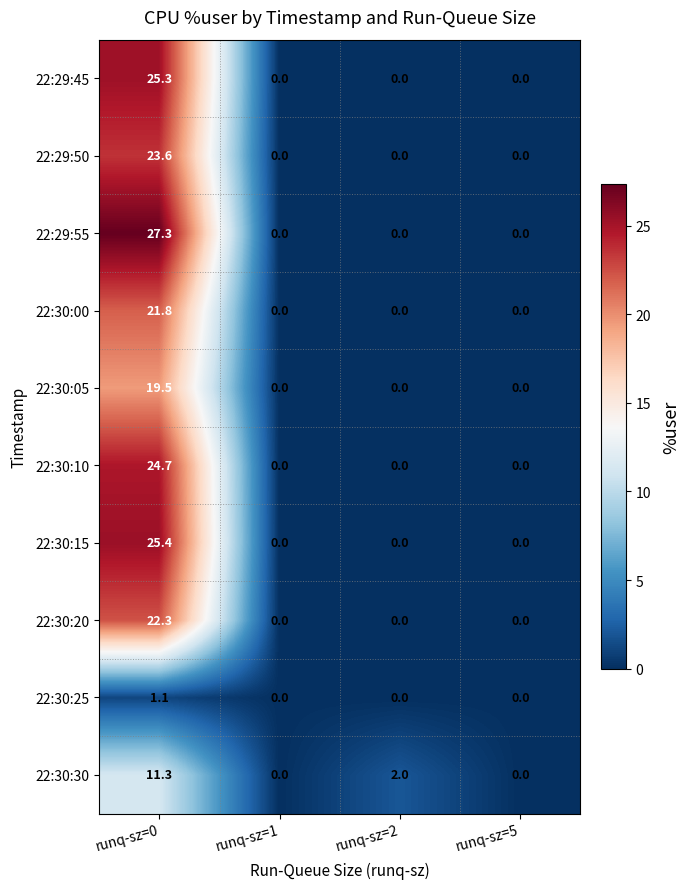

True or false: 22:30:25 has a value of 0.7 at runq-sz=0.

False